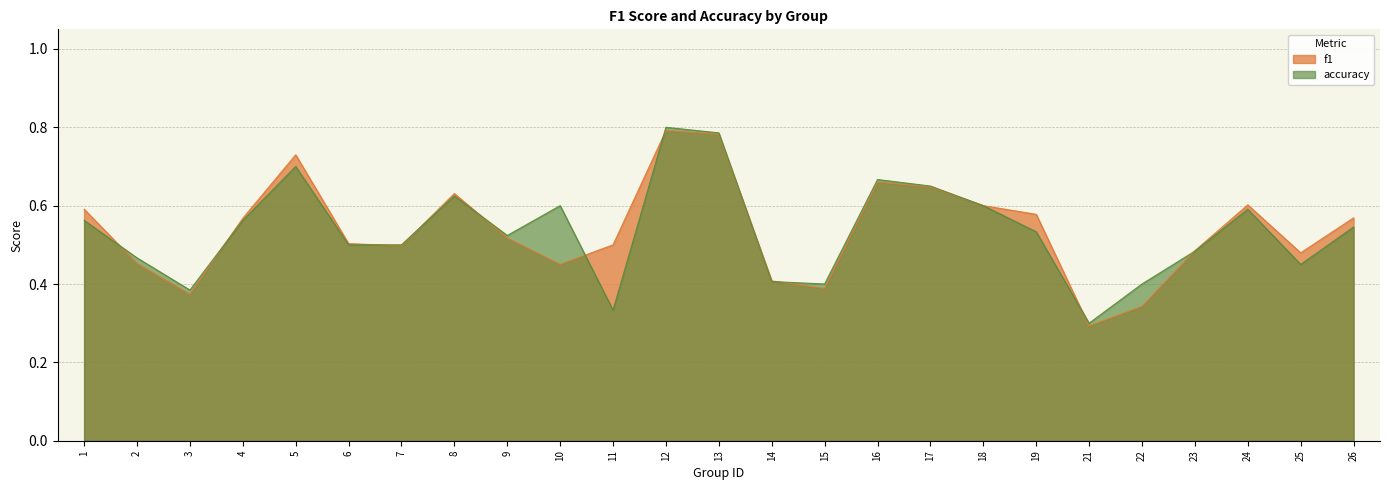

What is the value of the f1 point at the 25th from the left?

0.6